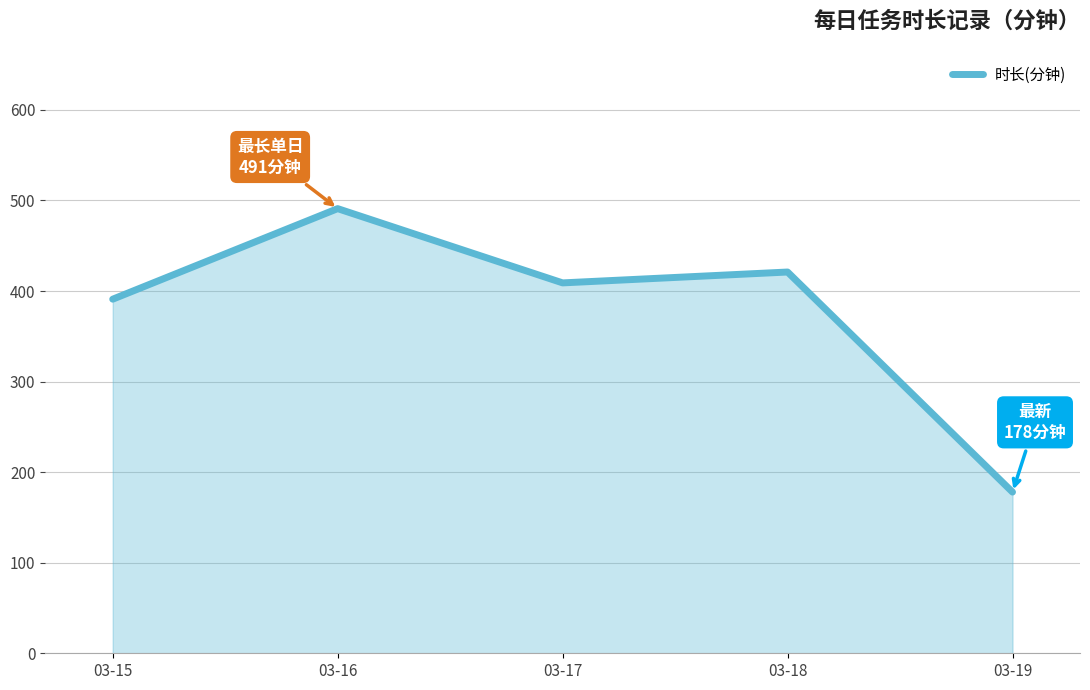

What is the greatest value displayed?

491